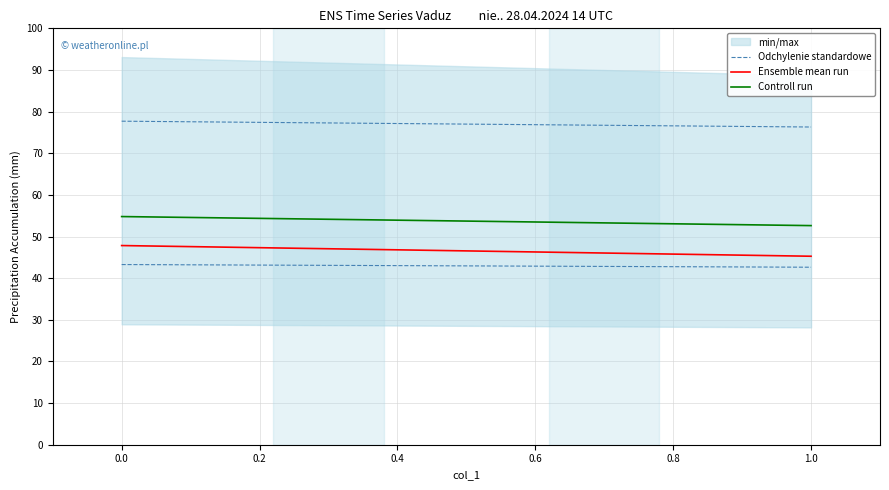

What is the average value of the Ensemble mean run series?

46.5